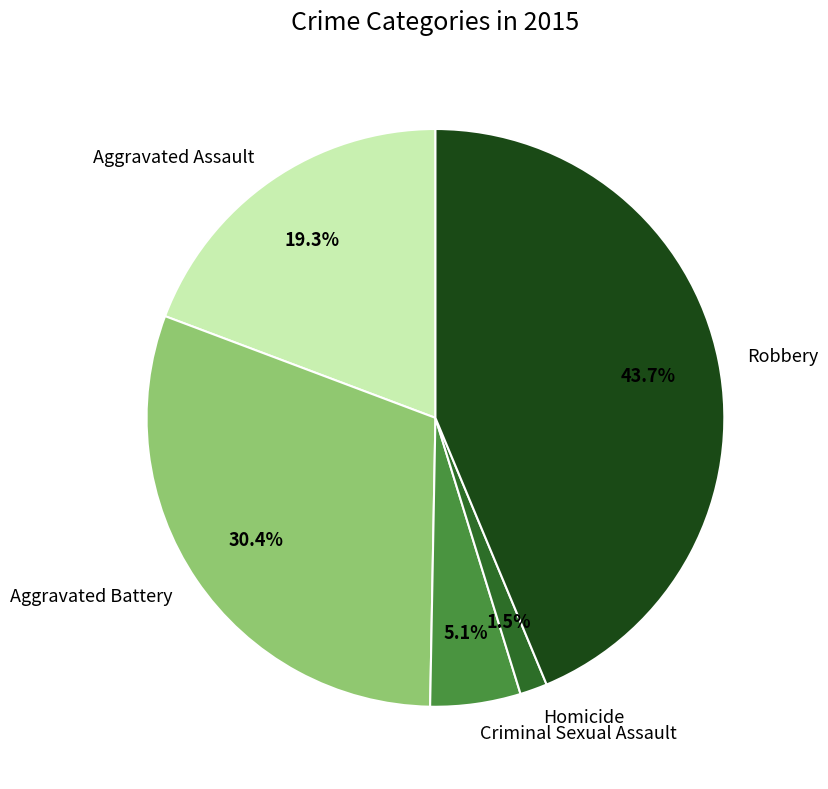

How much of the chart is everything except Robbery?

56.3%